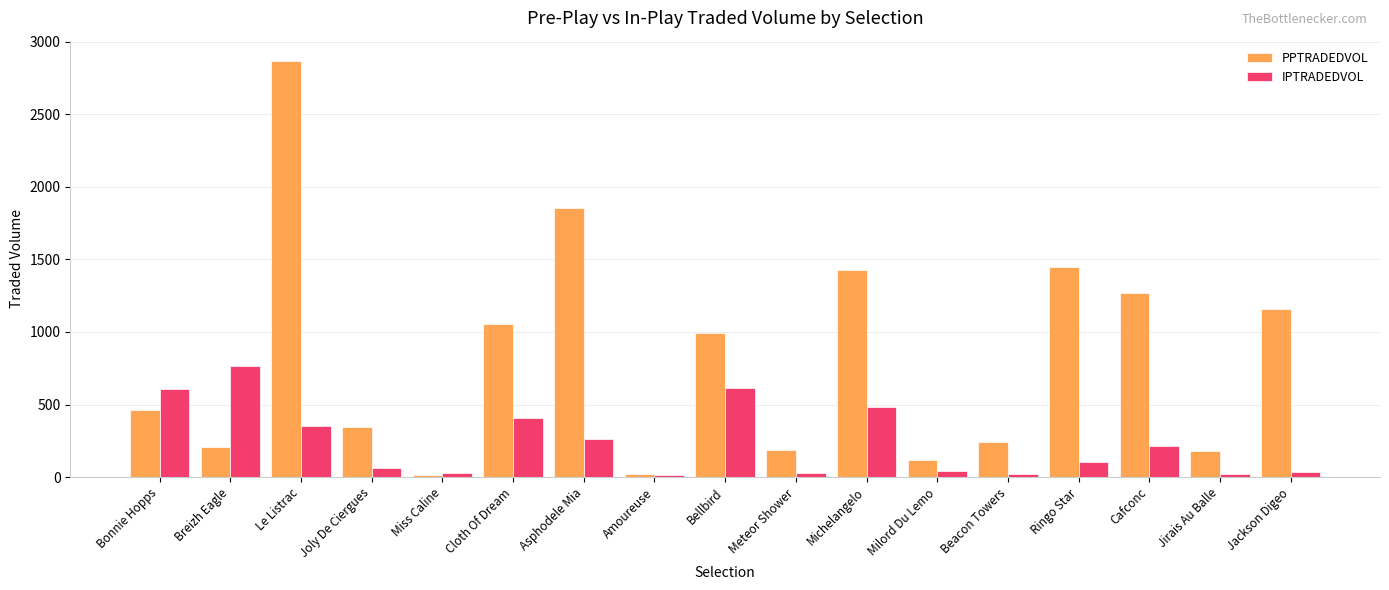

At which label does PPTRADEDVOL first exceed 460?

Bonnie Hopps